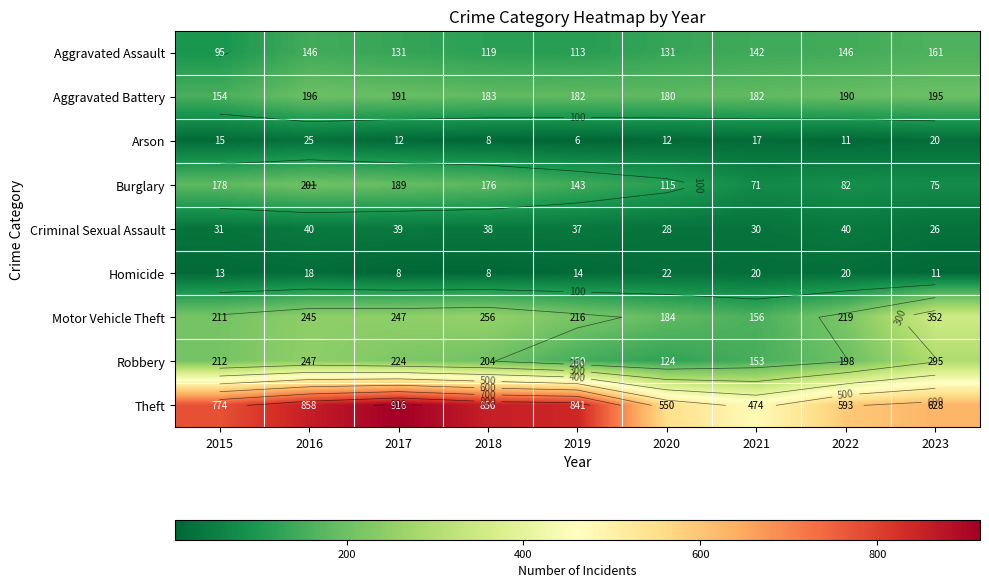

List the series in order of their peak value, lowest first.

Homicide, Arson, Criminal Sexual Assault, Aggravated Assault, Aggravated Battery, Burglary, Robbery, Motor Vehicle Theft, Theft